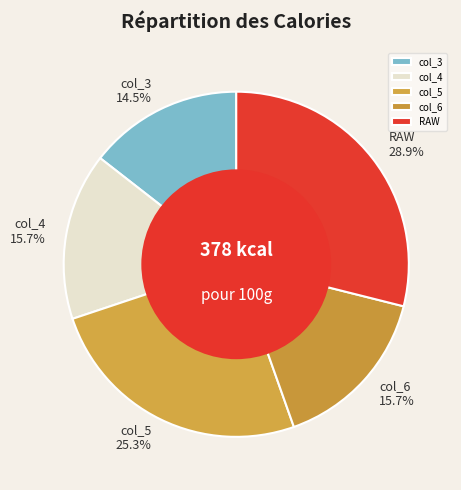

Combined, what portion of the pie is col_5 and col_3?

39.8%